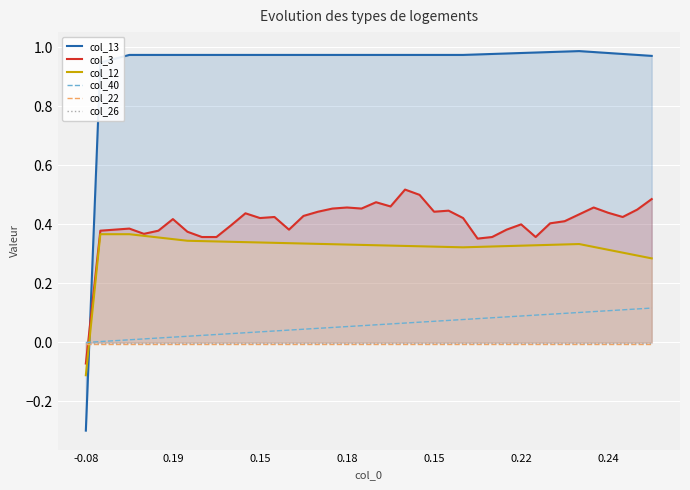

What are all the series names shown in the legend?

col_13, col_3, col_12, col_40, col_22, col_26